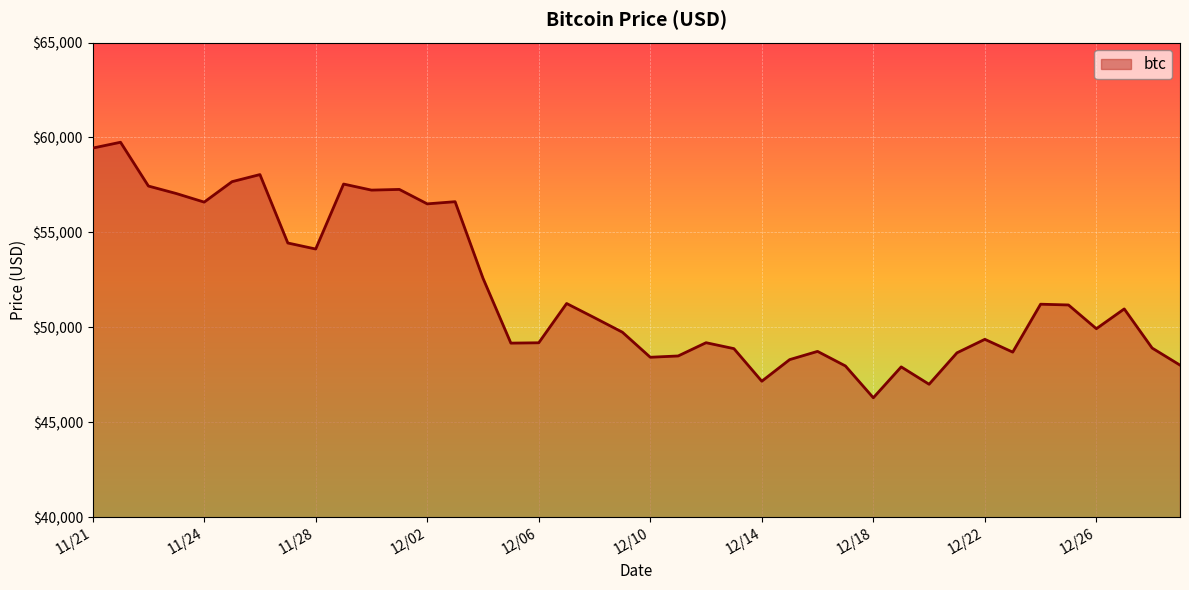

What is the smallest value displayed?

46296